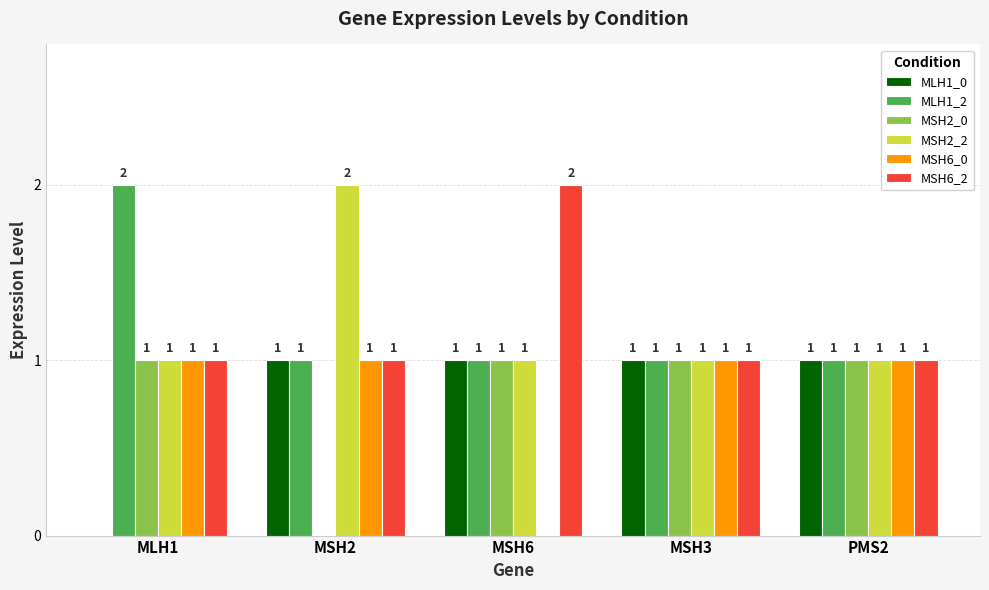

True or false: MLH1_2 has a value of 1 at MSH2.

True